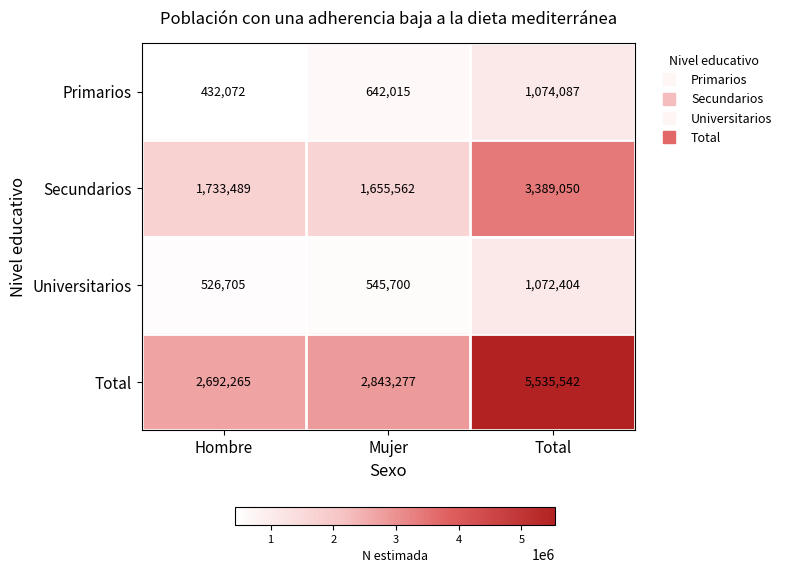

At how many categories does at least one series exceed 700565?

3